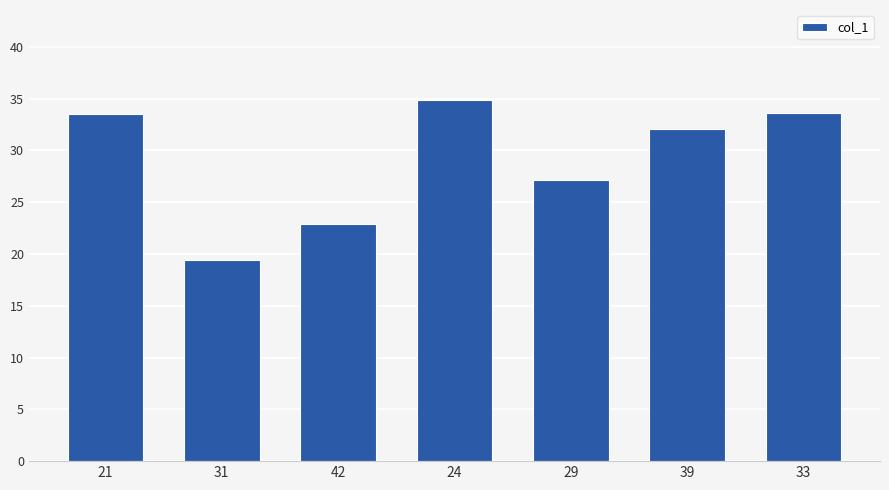

What is the label of the 1st bar from the left?

21